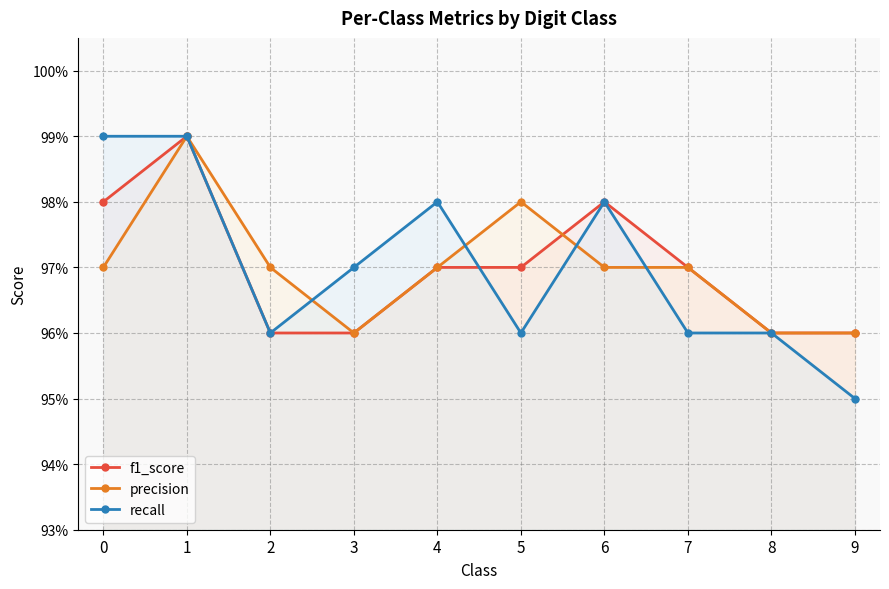

The value of precision at 5 is 0.2. True or false?

False